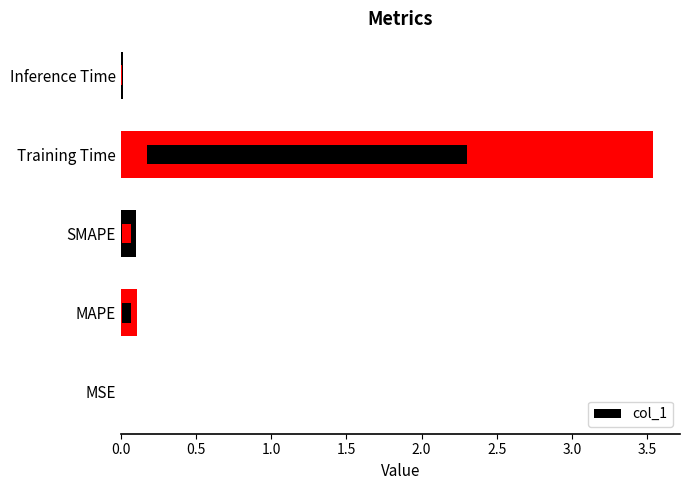

What is the difference between the second highest and minimum values?

0.1